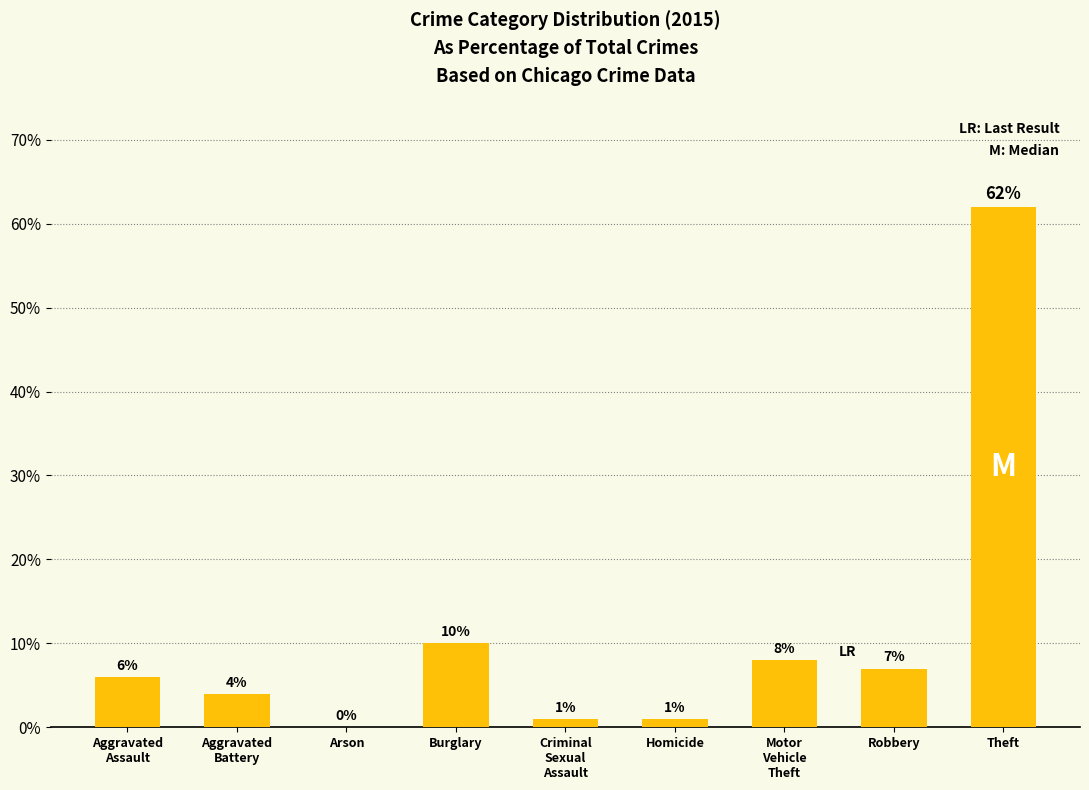

The value at Aggravated
Battery is 1. True or false?

False